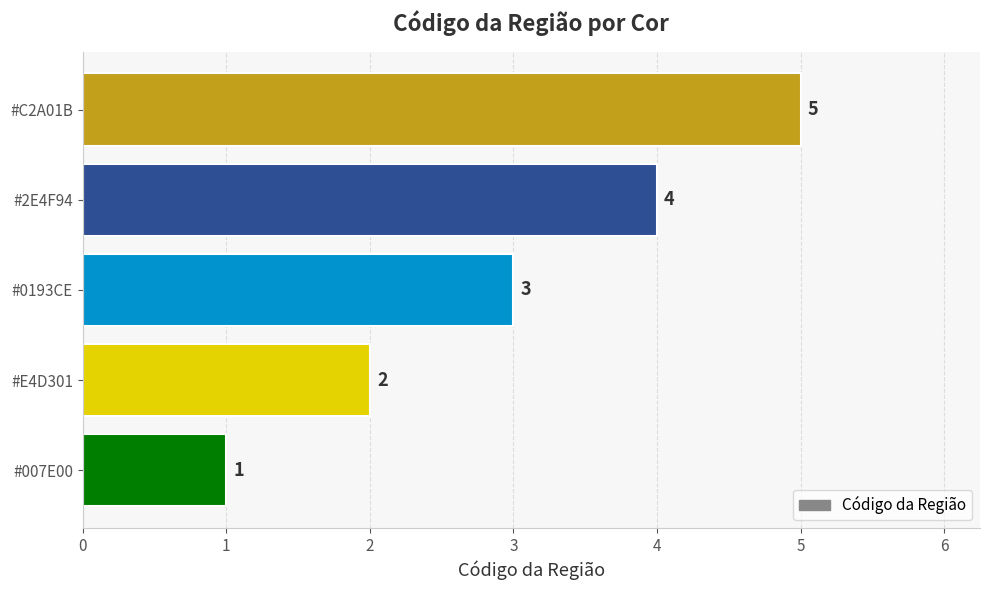

What is the difference between the maximum and minimum values?

4